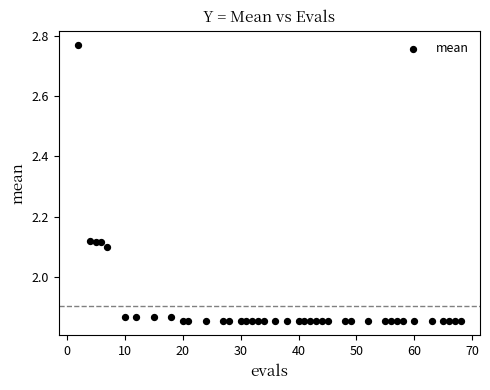

What is the range of Y values (max minus min)?

0.9